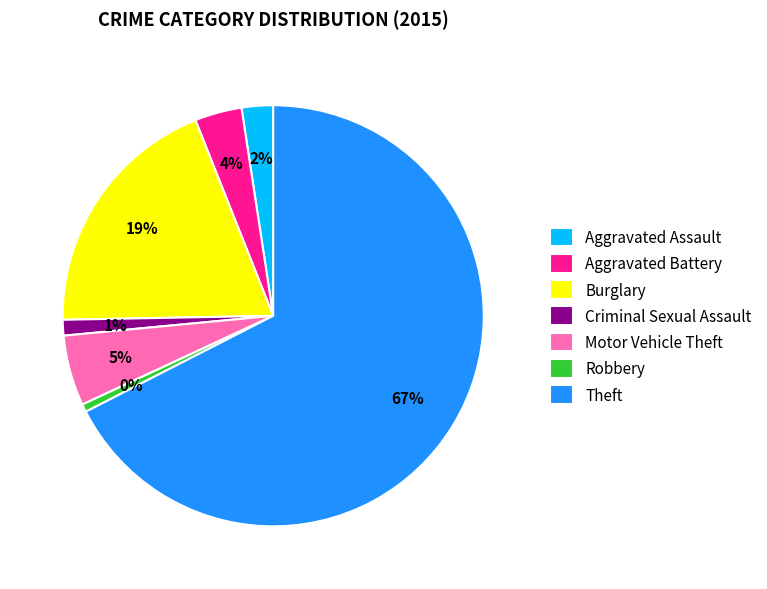

Rank the categories by value from highest to lowest.

Theft, Burglary, Motor Vehicle Theft, Aggravated Battery, Aggravated Assault, Criminal Sexual Assault, Robbery